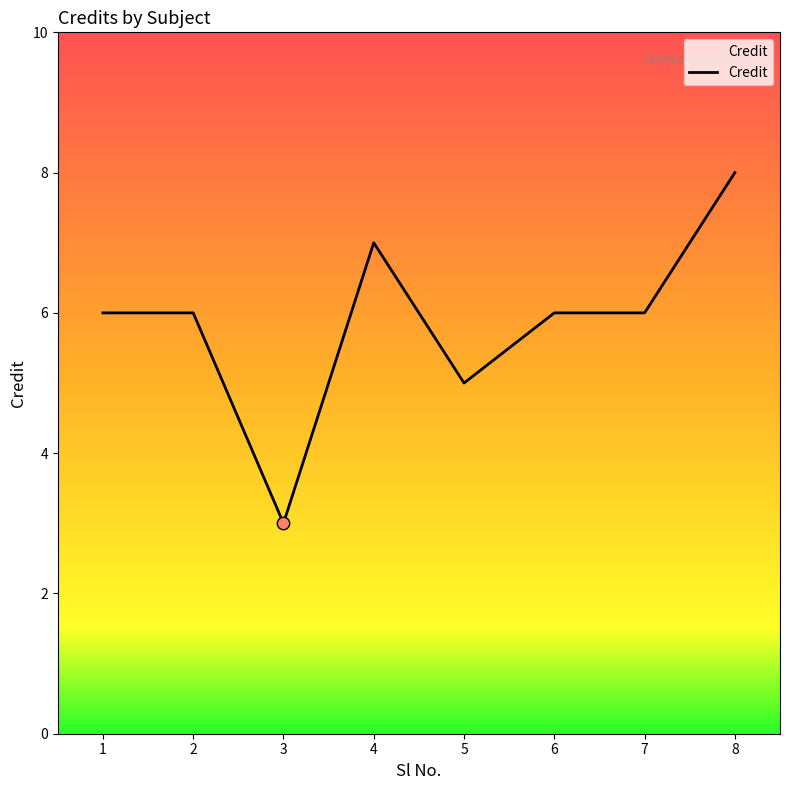

What is the ratio of the value at 6 to the value at 7?

1.0